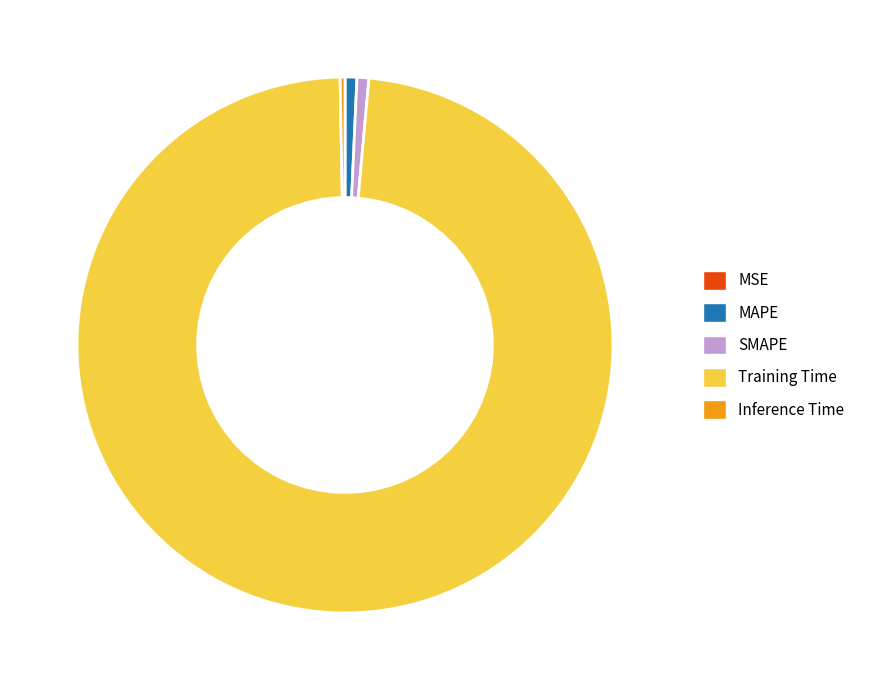

Combined, do Training Time and SMAPE account for over 50%?

Yes